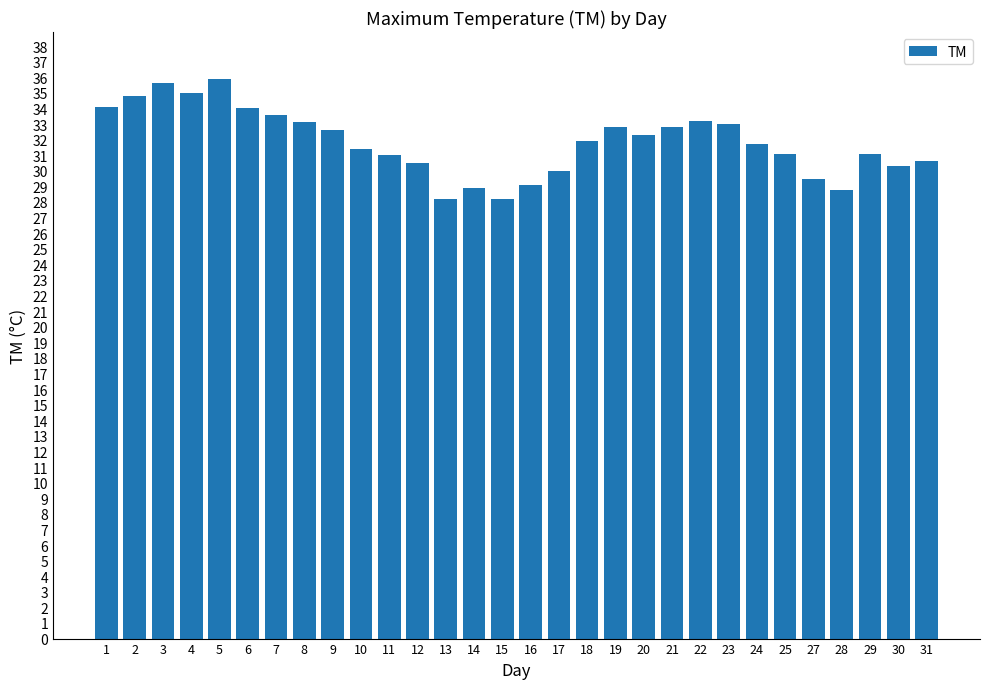

What is the maximum value shown in the chart?

35.9